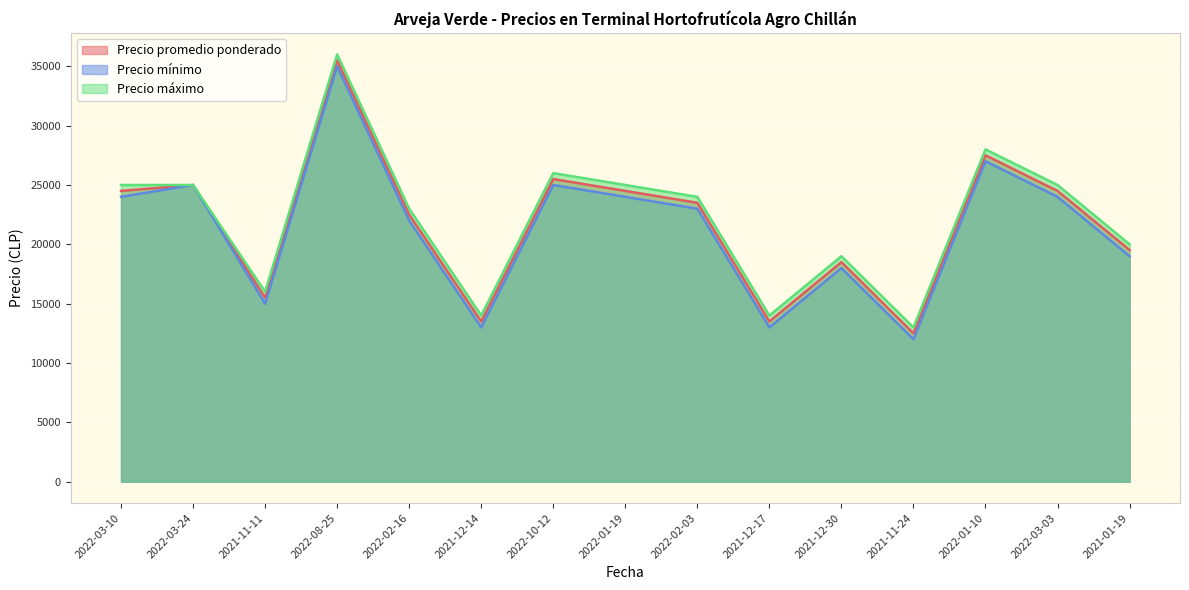

What is the difference between the Precio mínimo values at 2022-10-12 and 2022-02-03?

2000